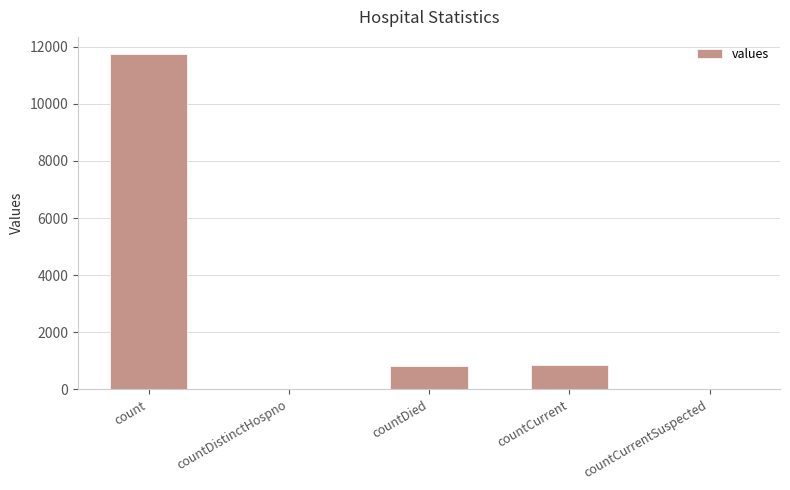

The chart shows a value of 0 at countCurrentSuspected. True or false?

True